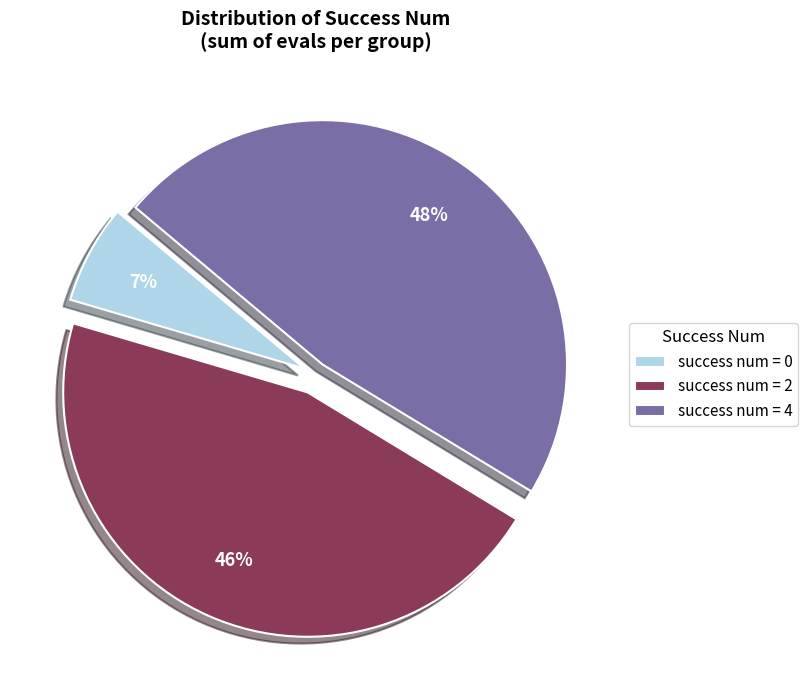

To the nearest percent, what portion does success num = 0 represent?

7%